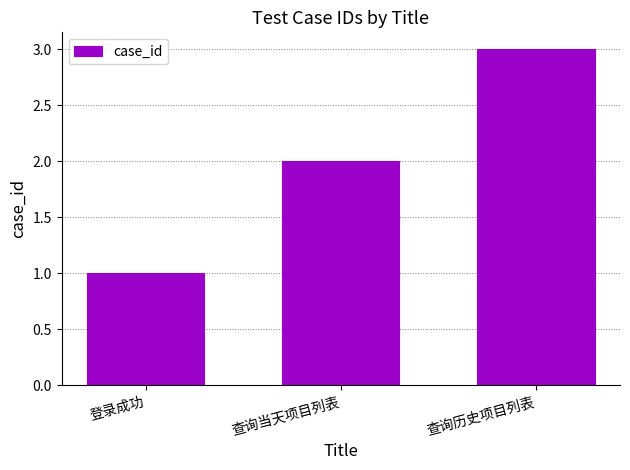

Reading left to right, what are all the values shown in this chart?

登录成功=1	查询当天项目列表=2	查询历史项目列表=3